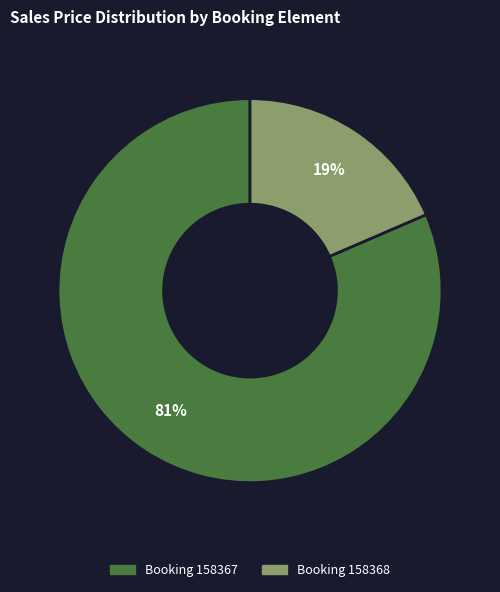

To the nearest percent, what is the average slice percentage?

50%